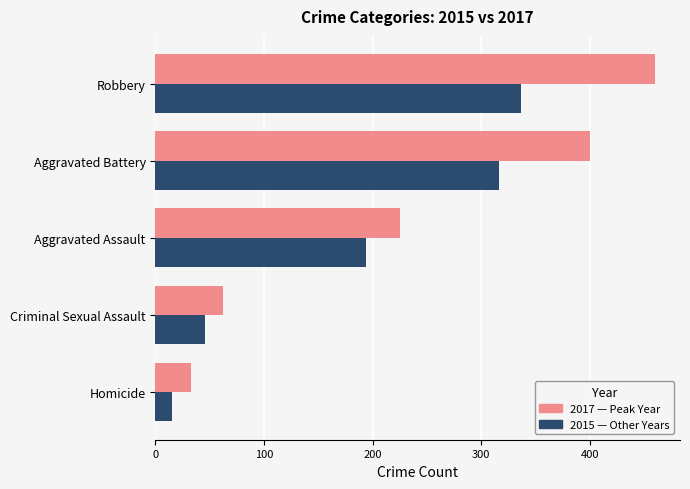

What is the spread (max minus min) of values at Aggravated Assault?

31